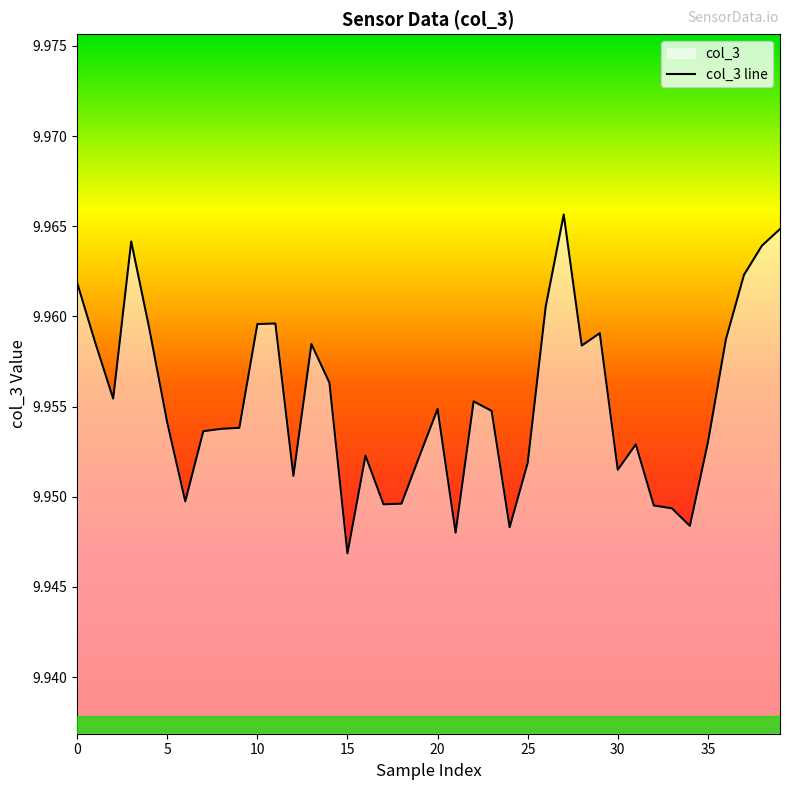

Where is the data nearest to the value 9?

15